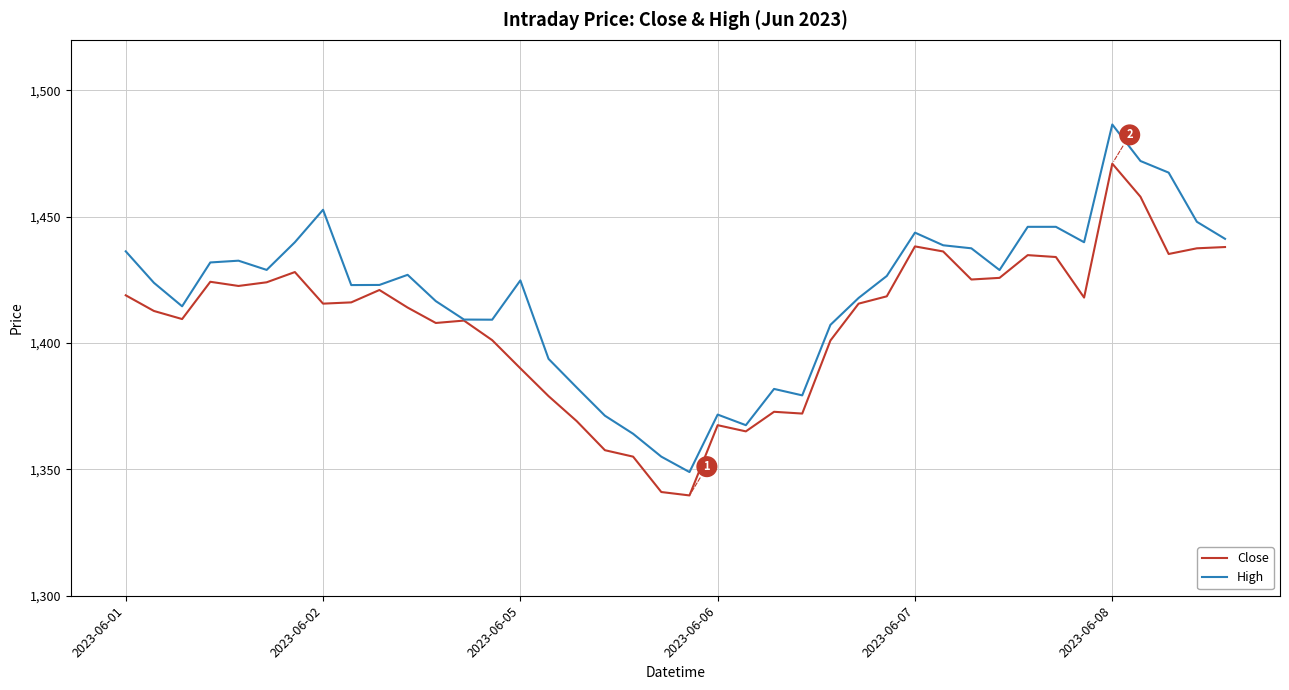

Which series has the largest total across all categories?

High